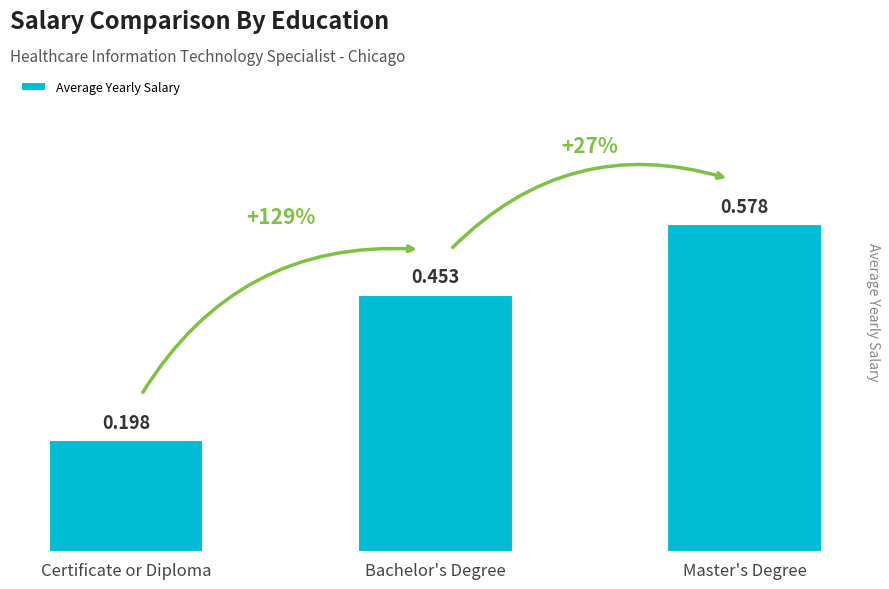

Which has a higher value, Bachelor's Degree or Certificate or Diploma?

Bachelor's Degree